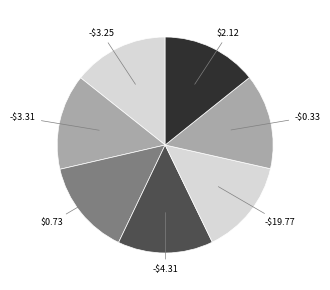

Count the number of slices in the pie.

7